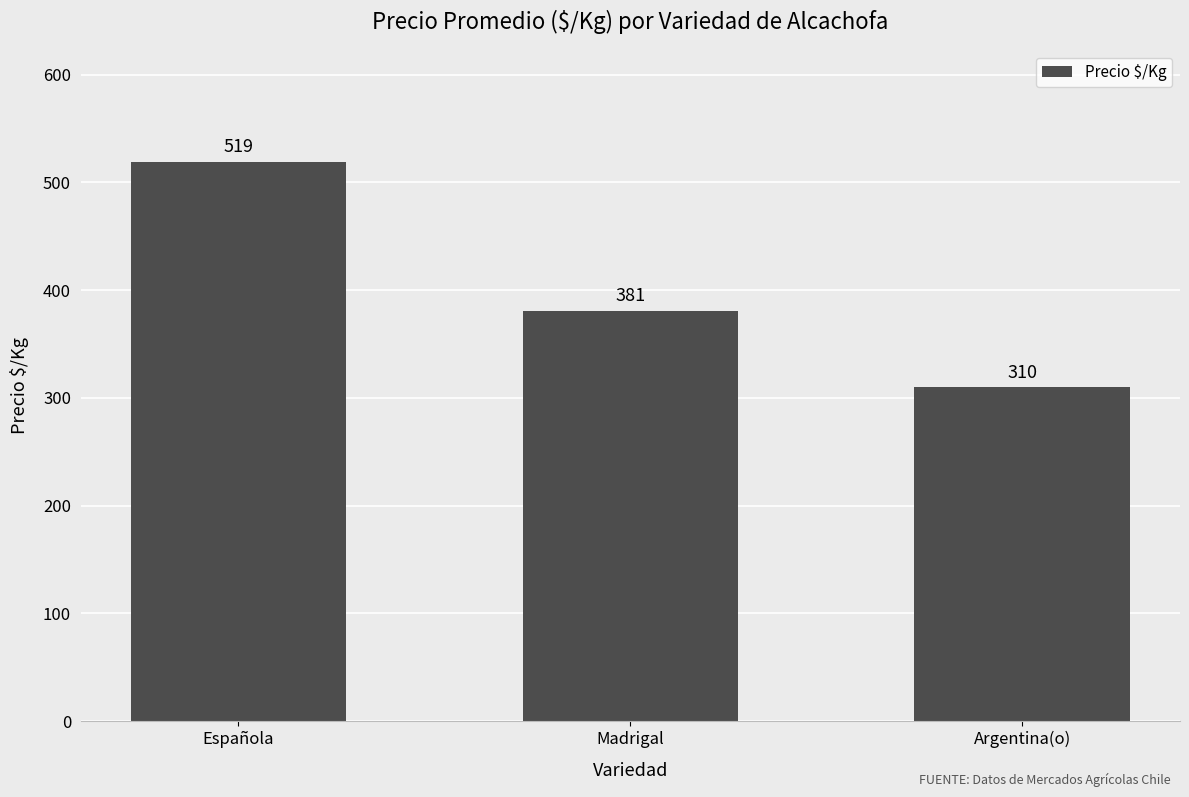

What value does the data have at Argentina(o)?

310